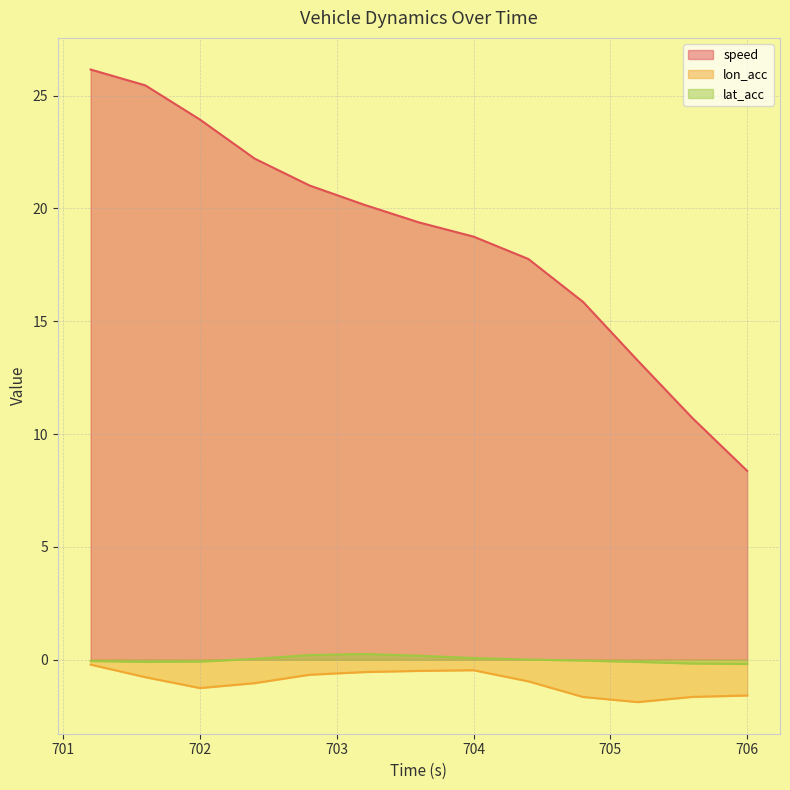

What is the label of the 3rd point from the right?

705.2